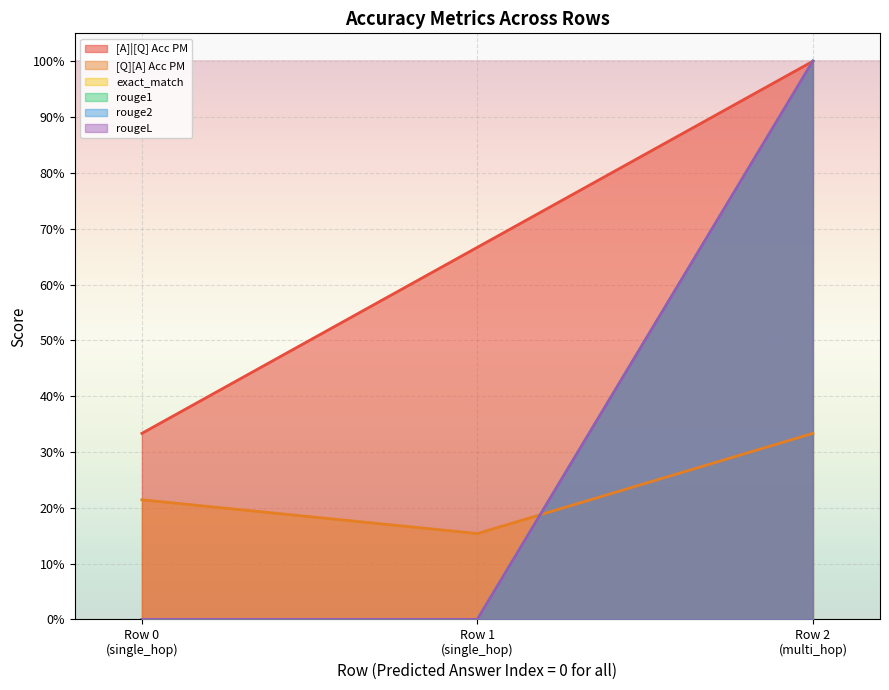

How many rouge2 values are between 0 and 1?

3